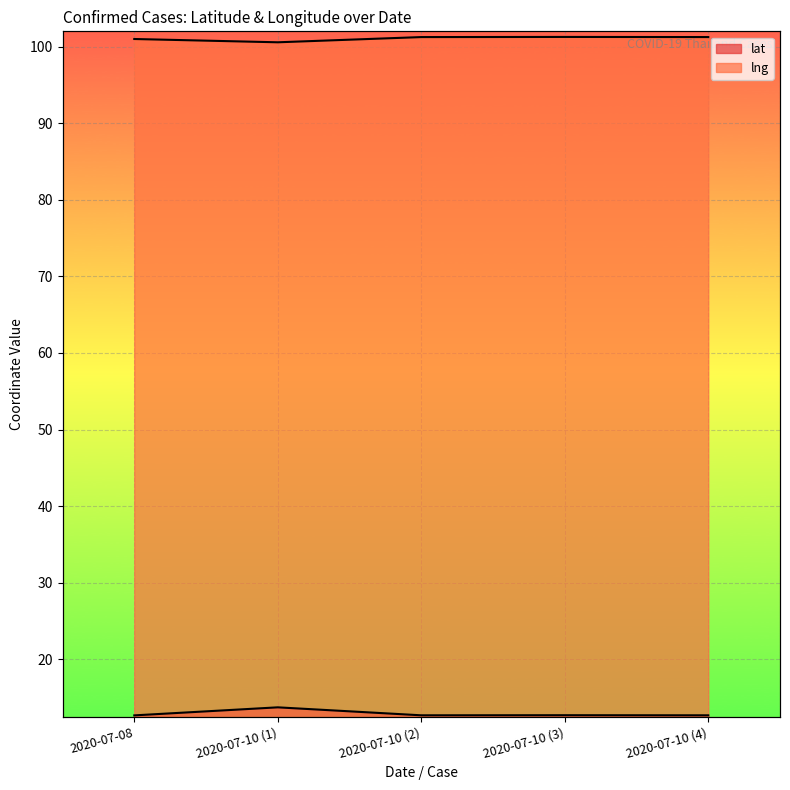

What is the label of the 4th point from the right?

2020-07-10 (1)